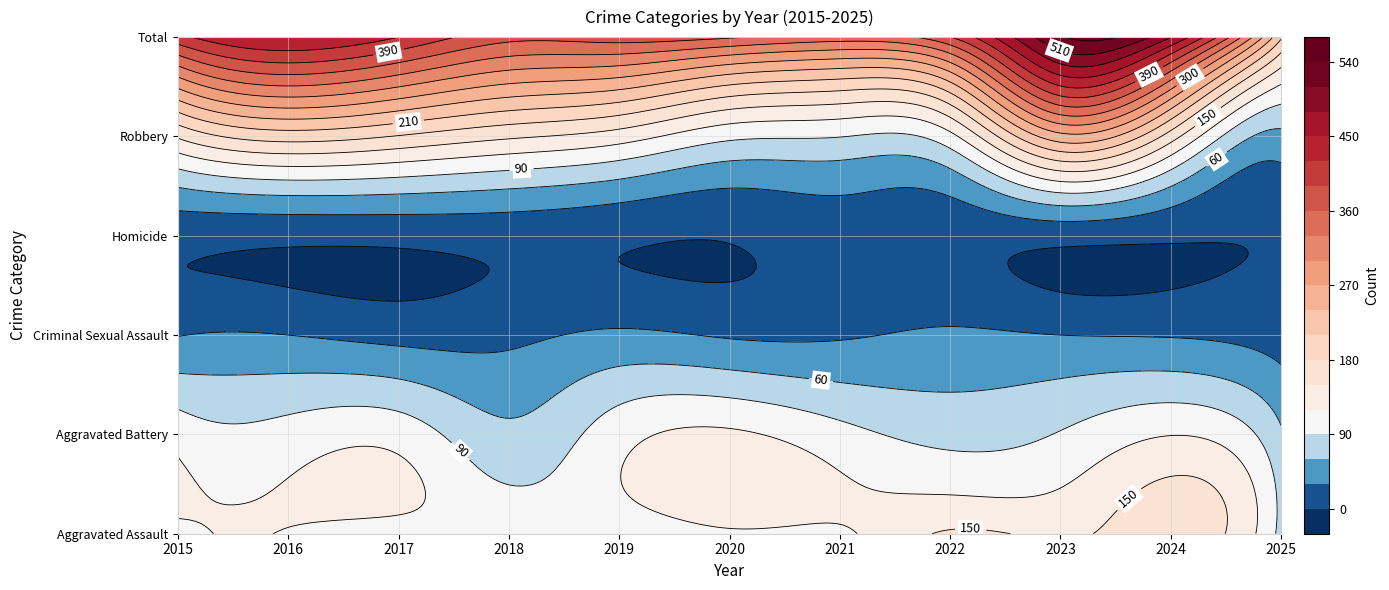

What is the total value across all series at 2024?

964